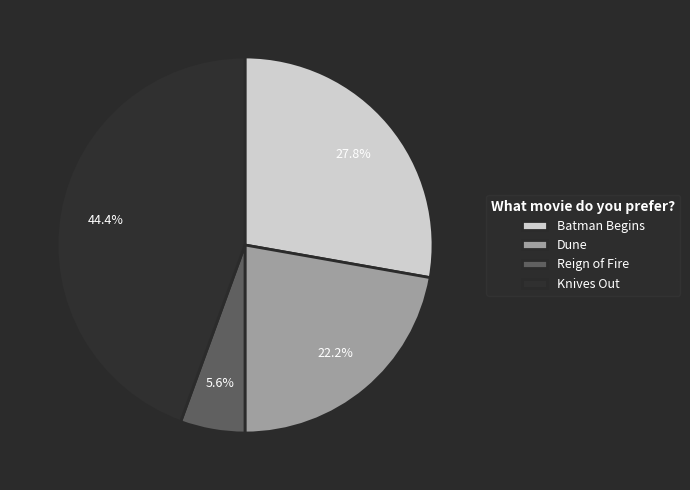

What is the largest slice in the pie chart?

Knives Out